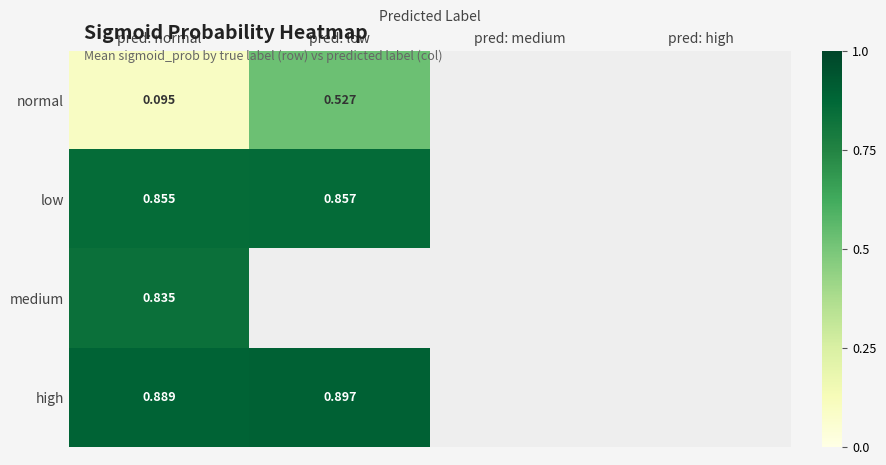

At which category does the chart reach its peak across all series?

pred: low